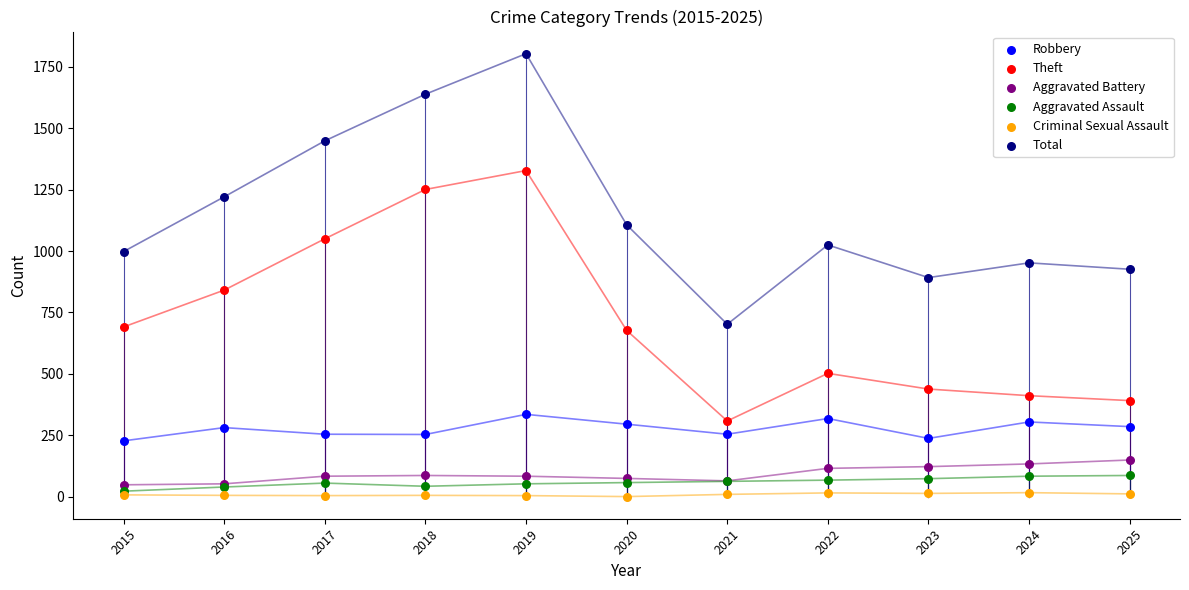

Which series has the widest spread of Y values?

Total